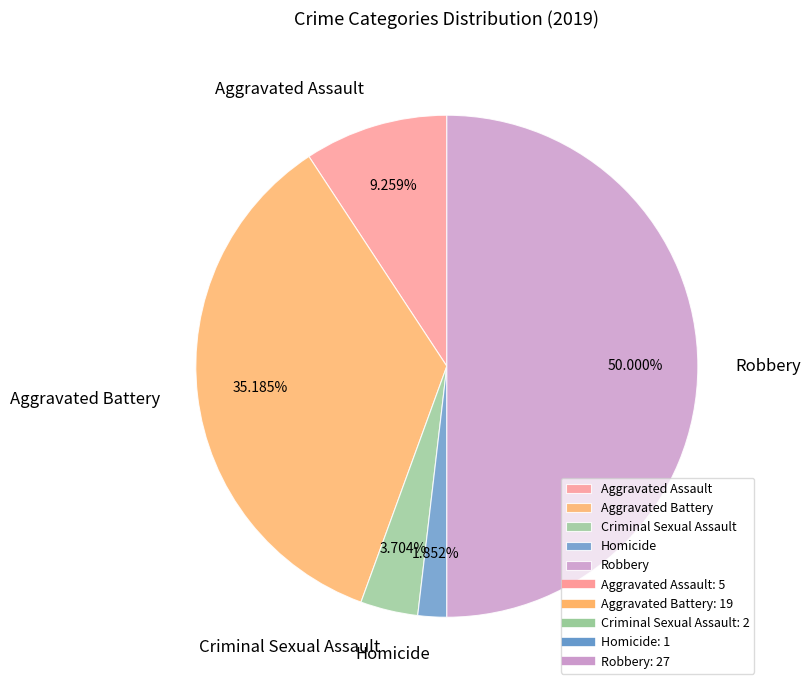

What portion of the pie excludes Aggravated Battery?

64.8%